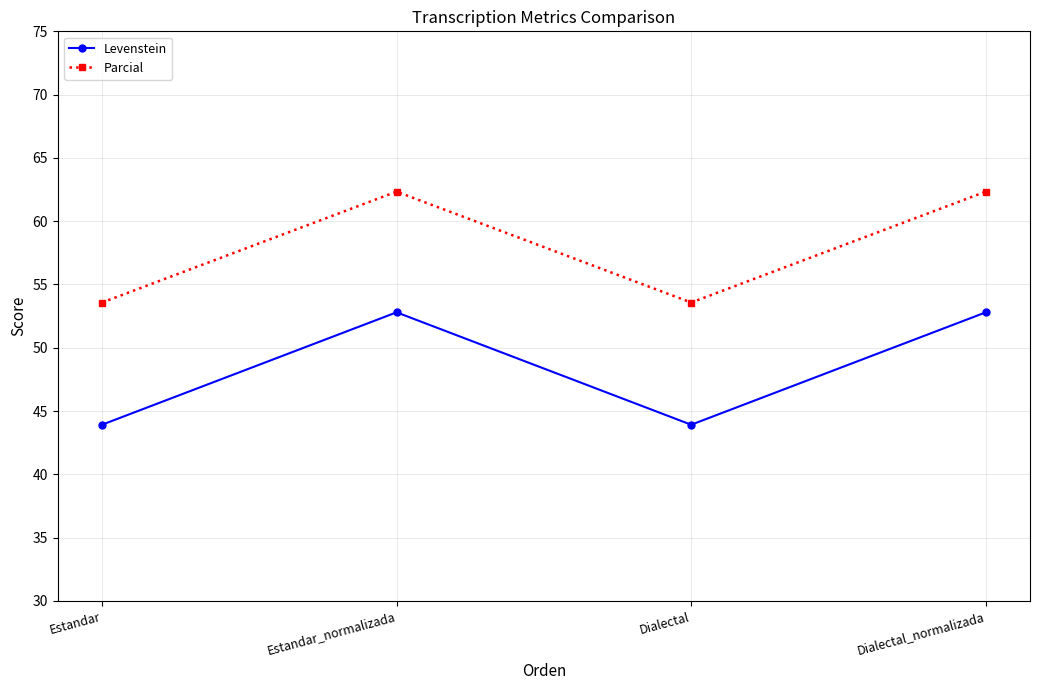

What is the difference between the maximum and minimum values in the Levenstein series?

8.9